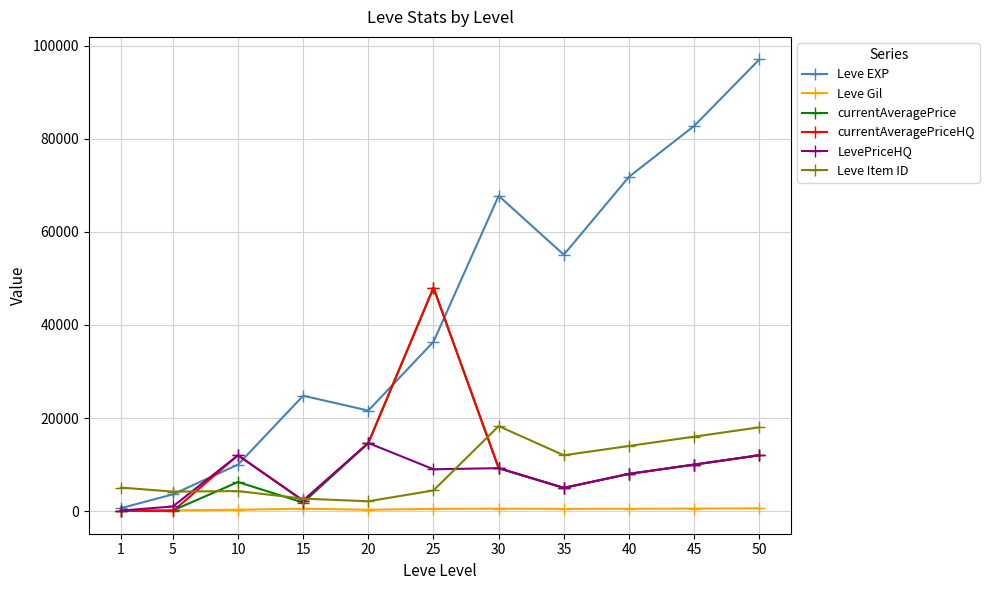

Which series has the largest total across all categories?

Leve EXP